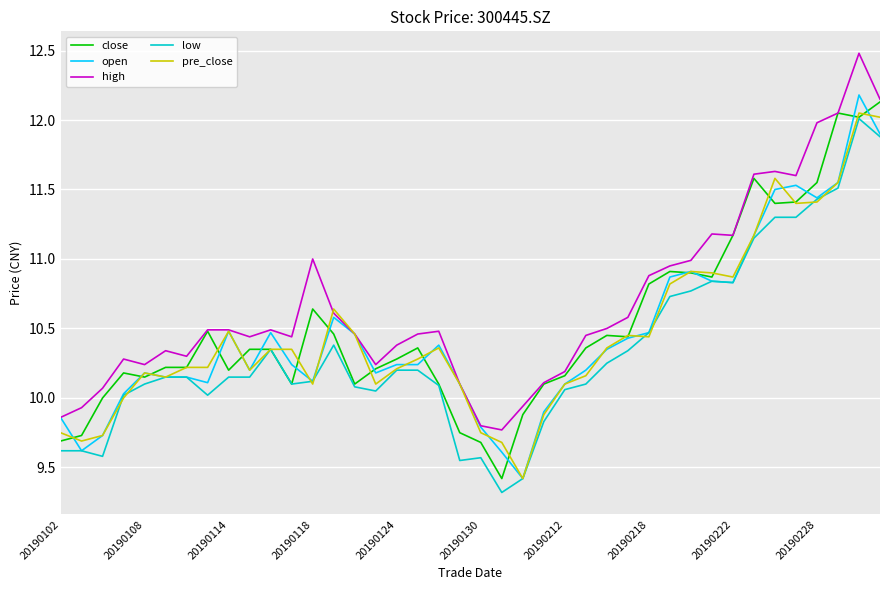

Which series has the largest total across all categories?

high